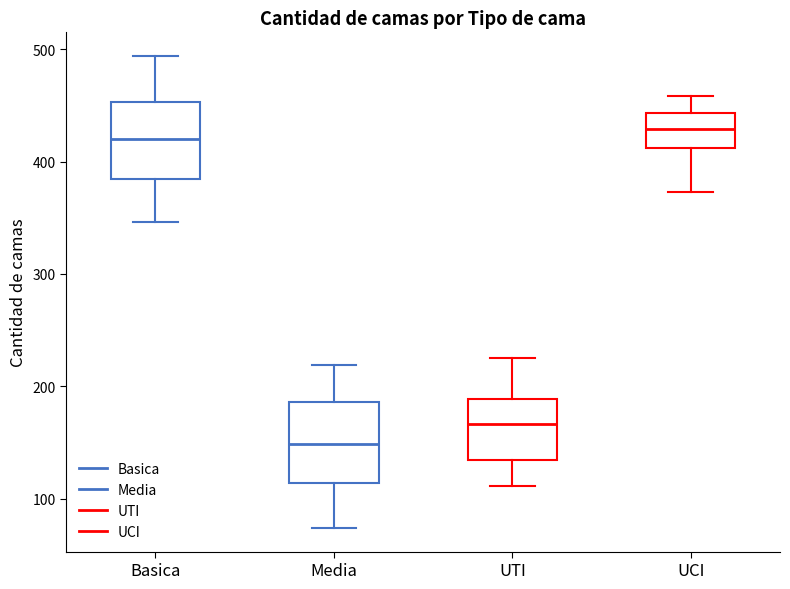

Reading left to right, transcribe this box plot: for each box, give where its median line is, the range the box spans, and where its two whiskers end, as read against the y-axis. The values are not printed on the chart, so give them approximately, as read against the axis.

Basica: median 420, box 380 to 450, whiskers 350 to 490
Media: median 150, box 110 to 190, whiskers 70 to 220
UTI: median 170, box 130 to 190, whiskers 110 to 230
UCI: median 430, box 410 to 440, whiskers 370 to 460